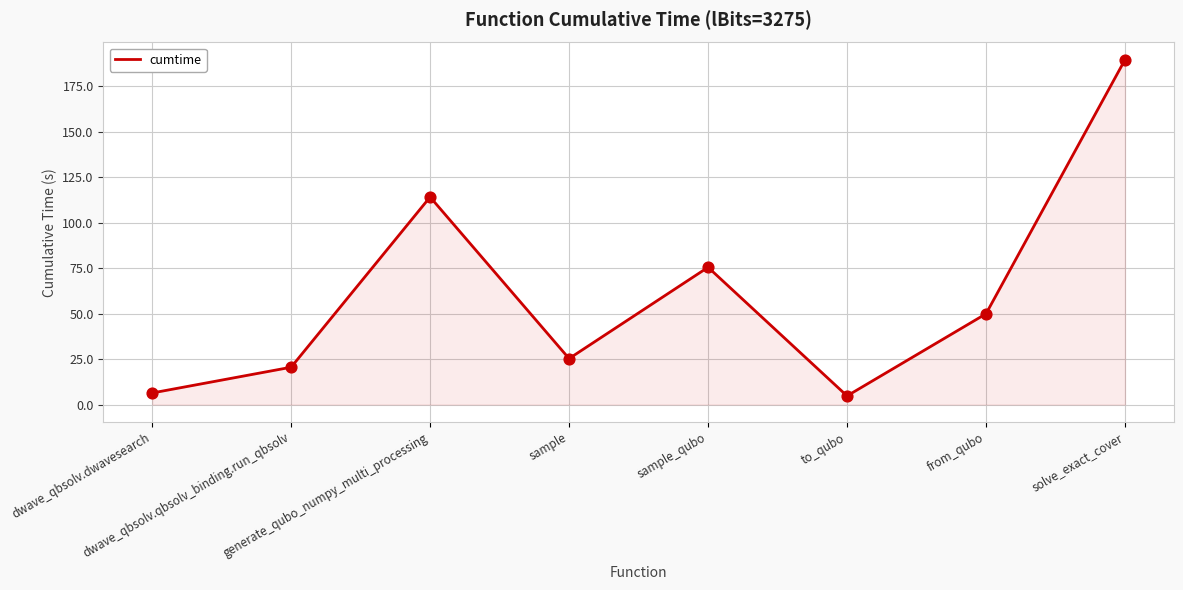

Approximately how many times larger is the value at generate_qubo_numpy_multi_processing compared to from_qubo?

2.3